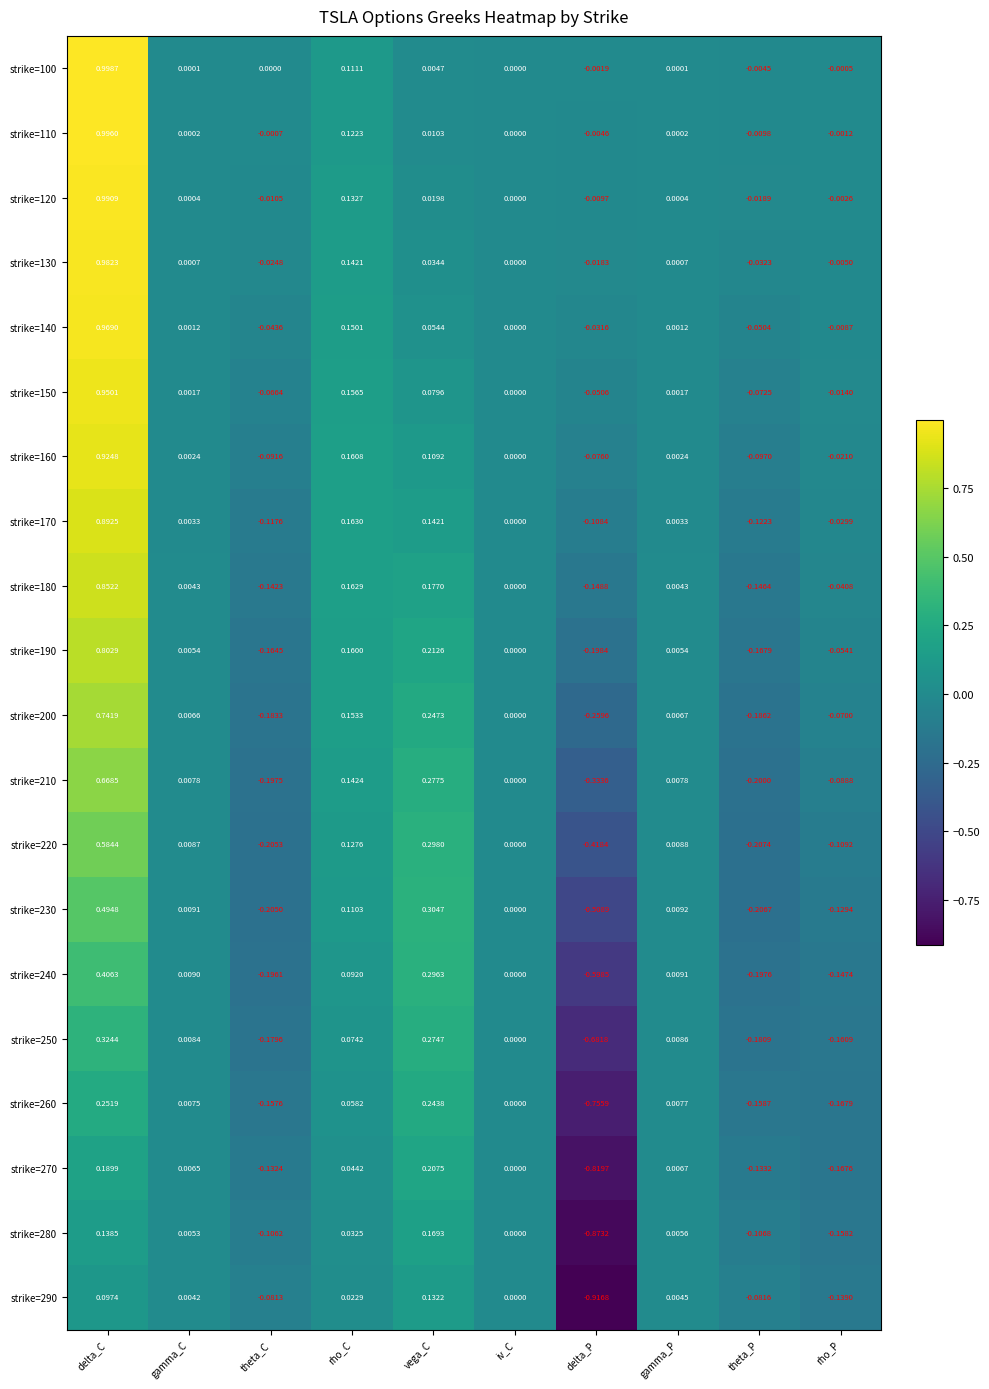

At which category does the chart reach its peak across all series?

delta_C